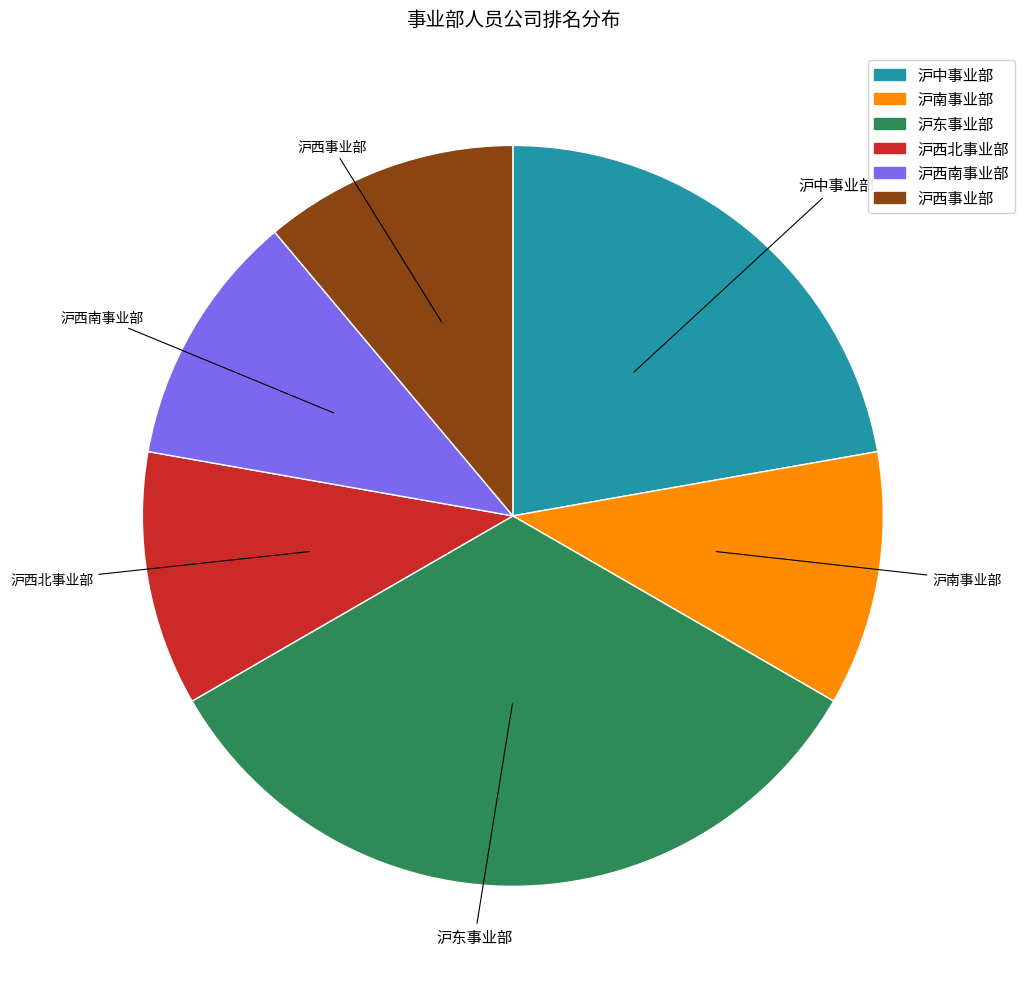

What is the largest slice in the pie chart?

沪东事业部